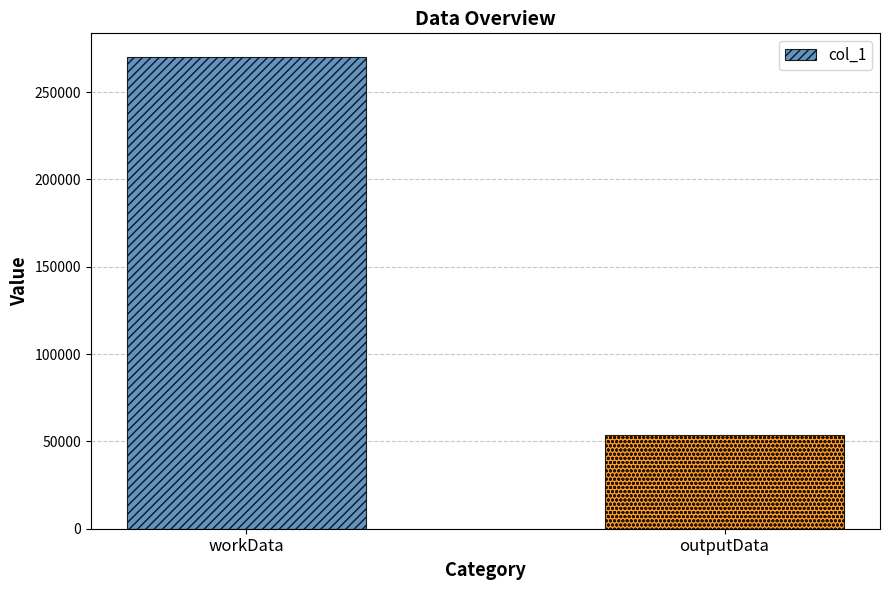

List the labels in order of value, smallest first.

outputData, workData